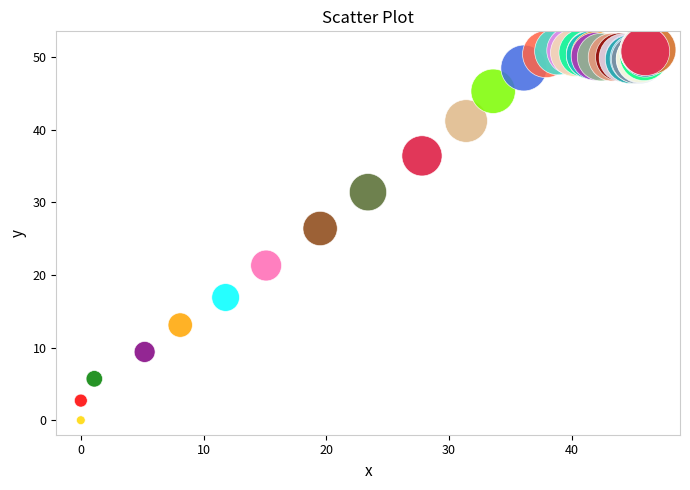

What Y value in the scatter plot is closest to 25?

26.4